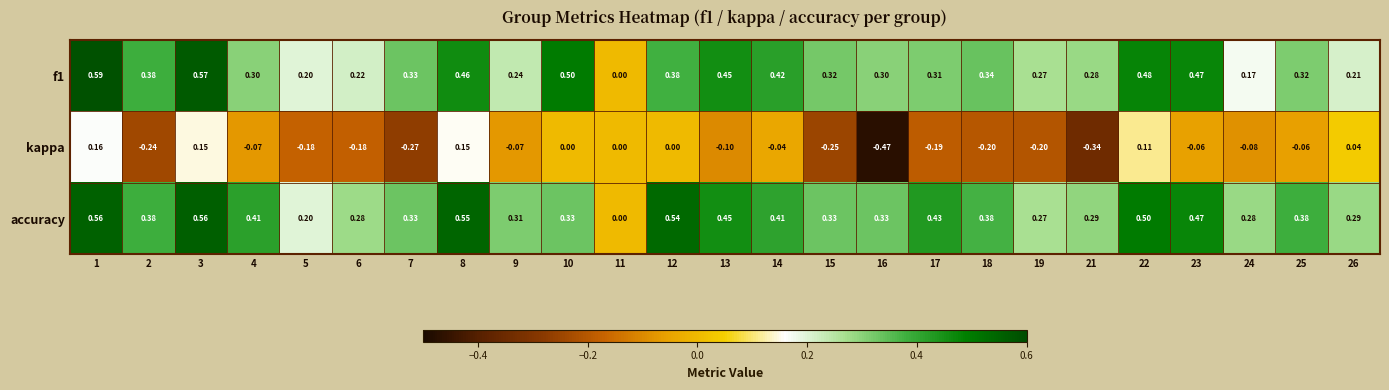

Which series changed the most between 11 and 16?

kappa